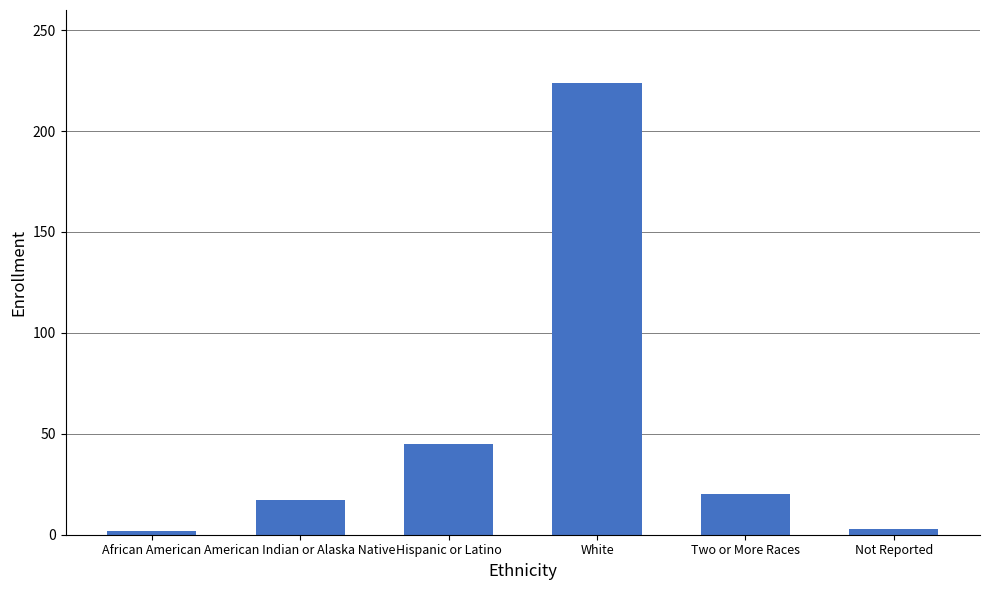

How many bars are there in total?

6